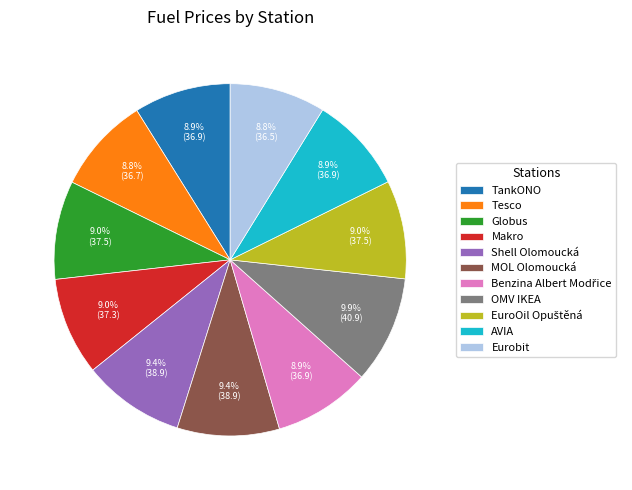

Does any single category account for the majority?

No